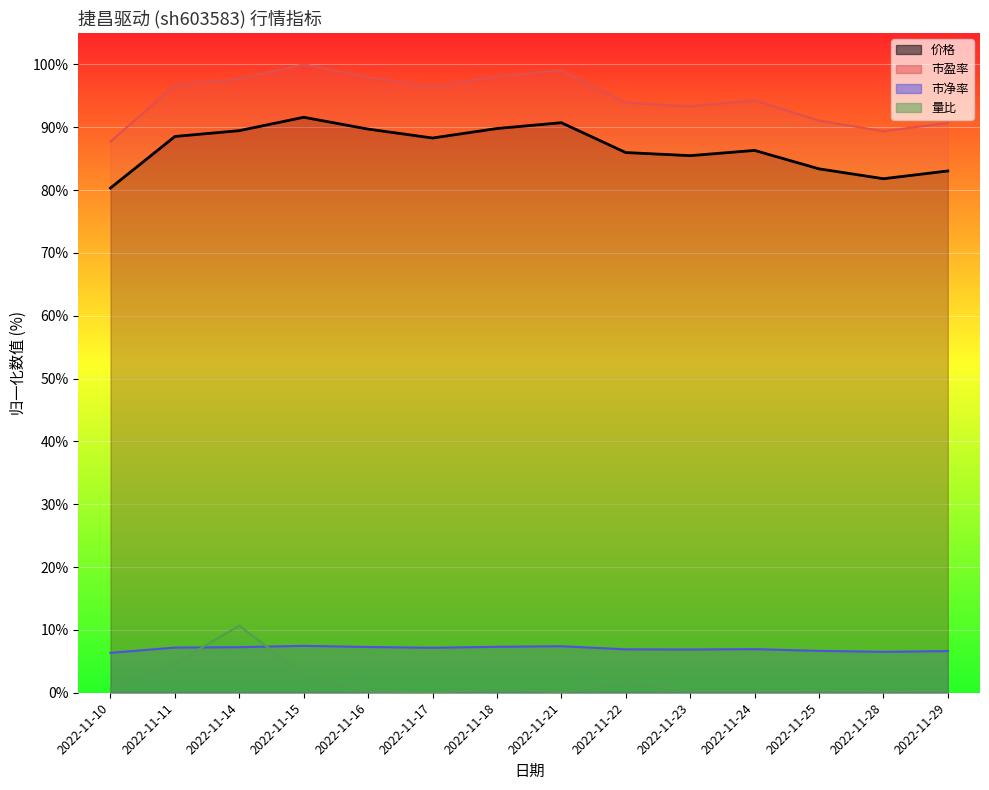

Which series has the largest range (max minus min)?

市盈率